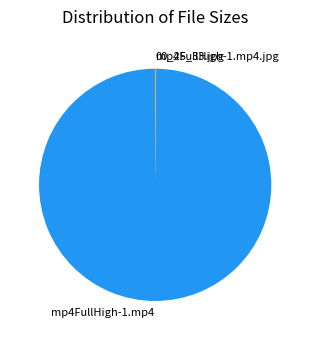

Is there any slice that represents more than half of the pie?

Yes